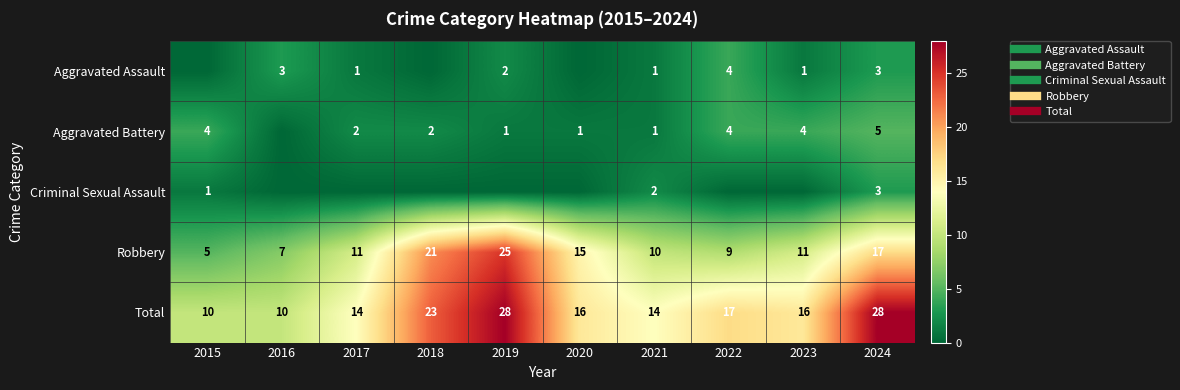

Is the value of Robbery at 2019 greater than the value of Aggravated Assault at 2021?

Yes